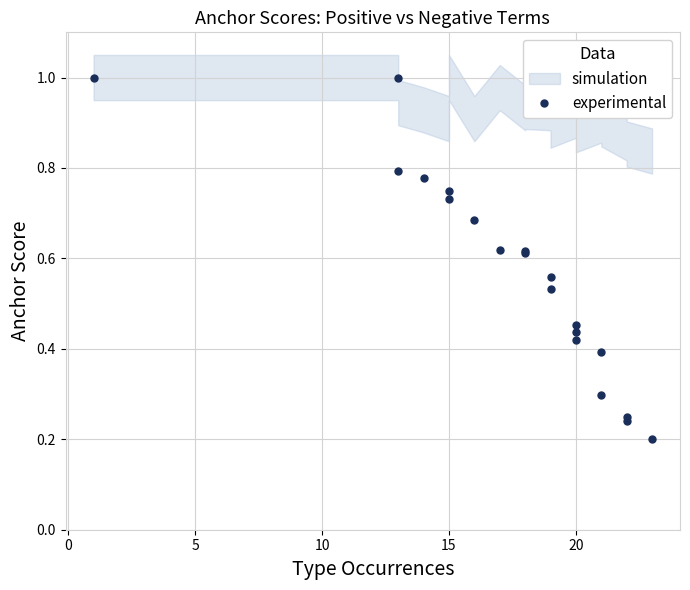

Reading right to left, list all the values displayed in this chart.

0.2	0.2	0.2	0.3	0.4	0.4	0.4	0.5	0.5	0.6	0.6	0.6	0.6	0.7	0.7	0.8	0.8	0.8	1.0	1.0